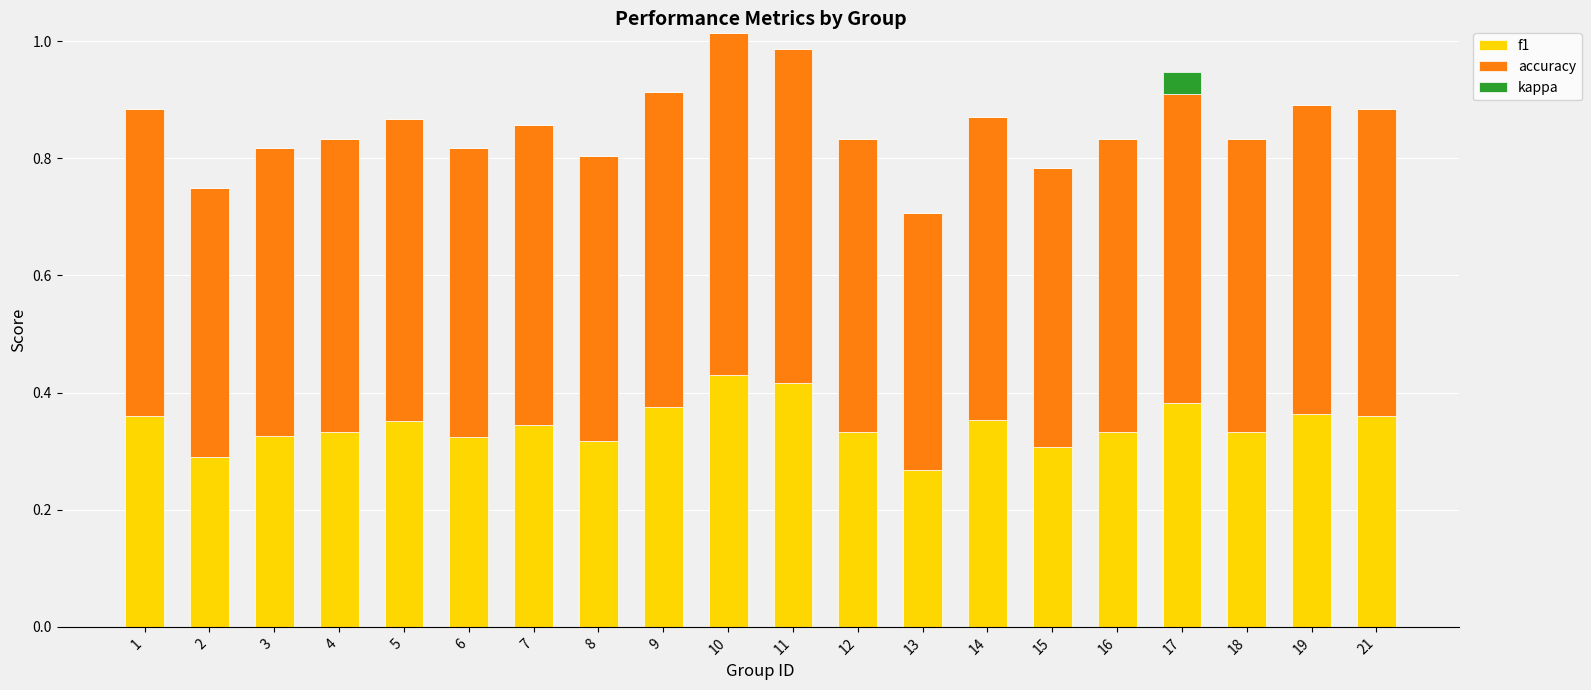

What are all the series names shown in the legend?

f1, accuracy, kappa